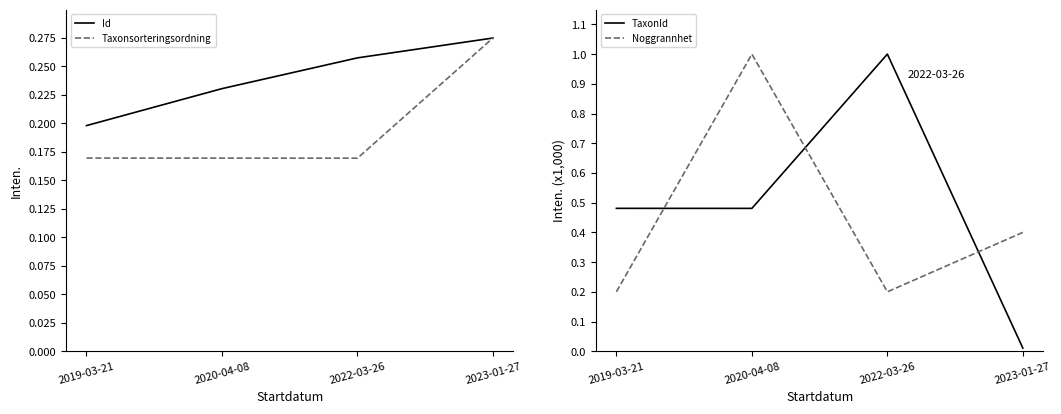

What is the label of the 1st point from the right?

2023-01-27